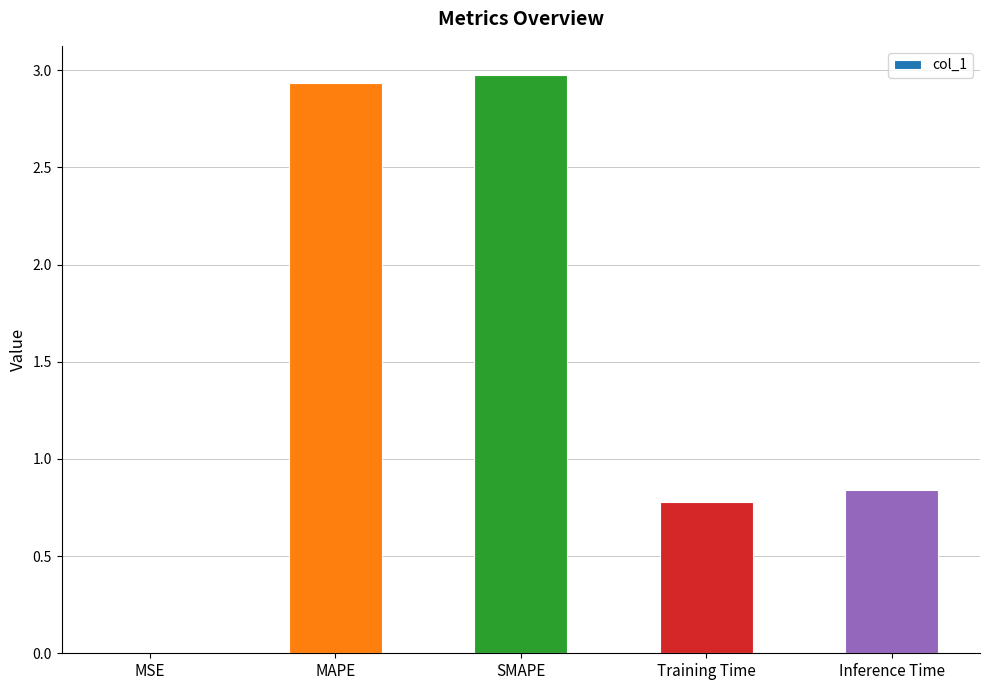

Is it true that the value at SMAPE is 1.8?

False